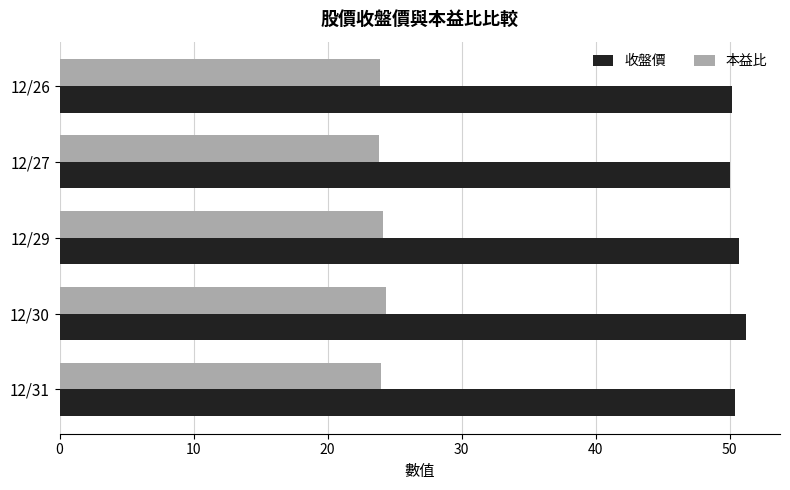

Which series has the largest range (max minus min)?

收盤價